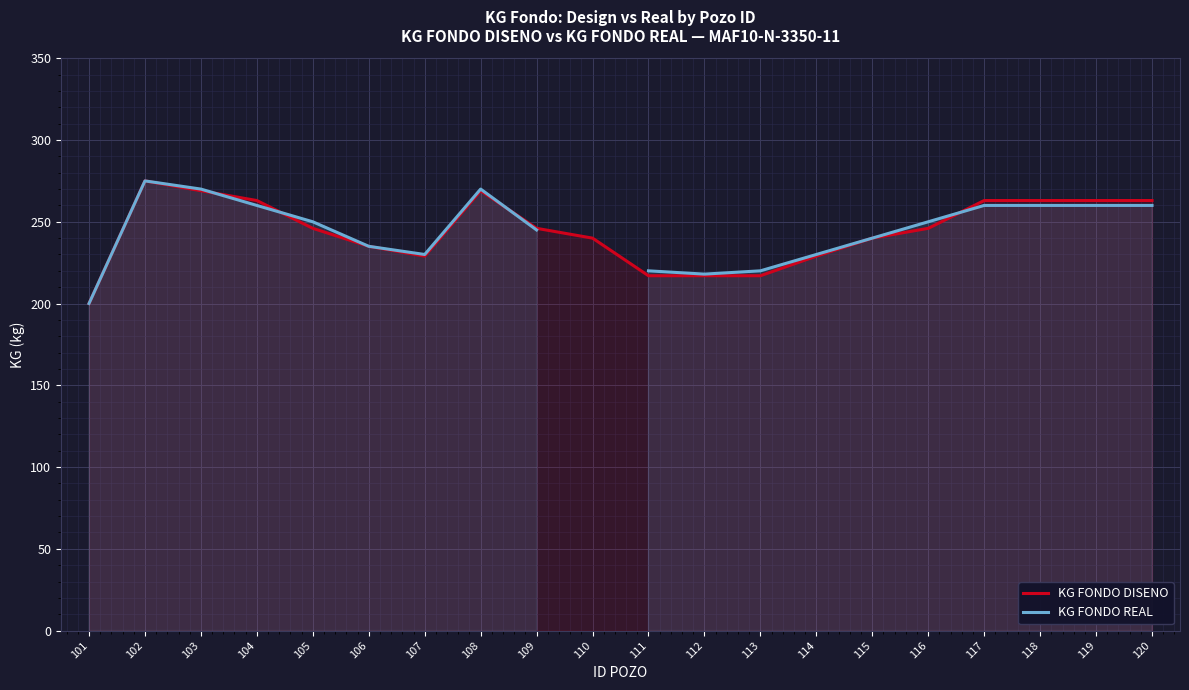

How many times do KG FONDO REAL and KG FONDO DISENO cross each other?

4